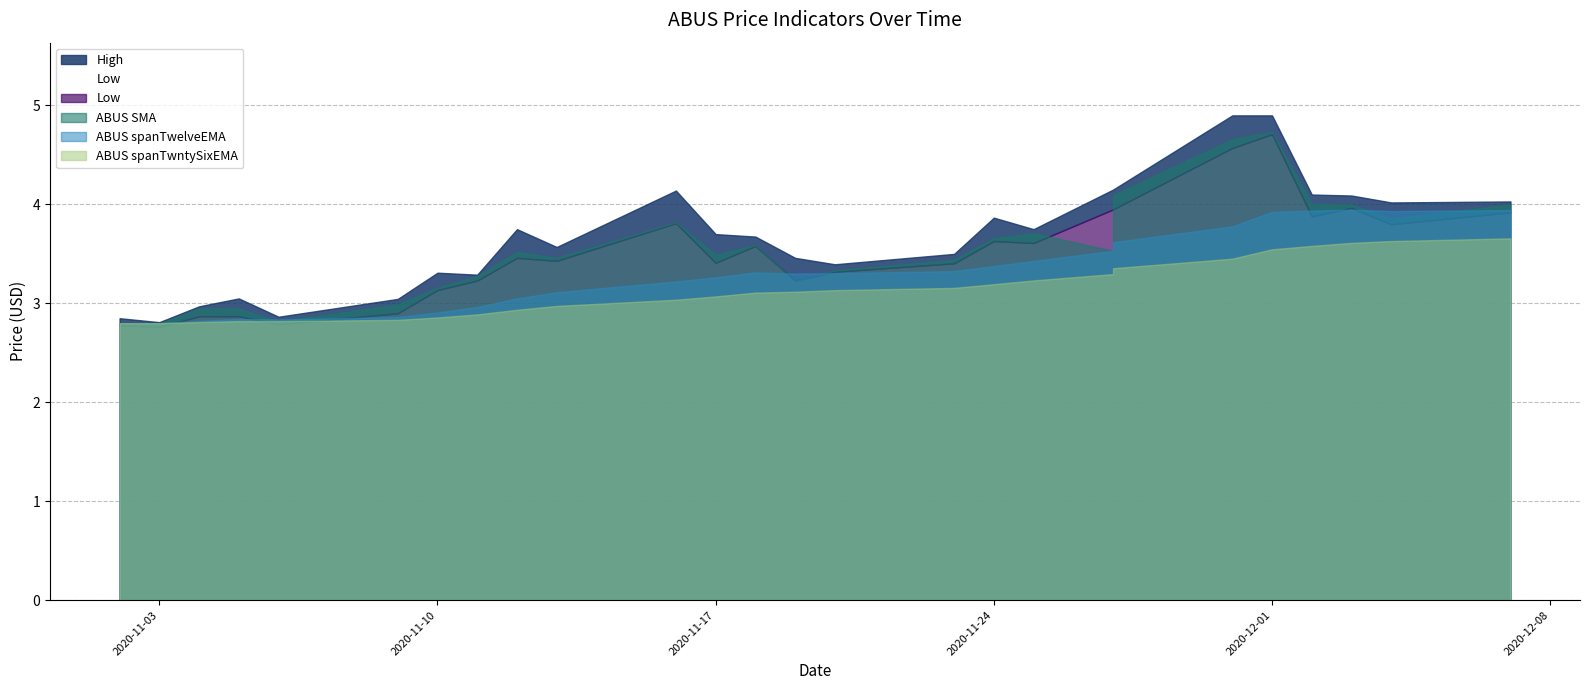

Reading right to left, extract all data points from this chart.

ABUS spanTwelveEMA: 2020-12-07=3.9	2020-12-04=3.9	2020-12-03=3.9	2020-12-02=3.9	2020-12-01=3.9	2020-11-30=3.8	2020-11-27=3.6	2020-11-27=3.5	2020-11-25=3.4	2020-11-24=3.4	2020-11-23=3.3	2020-11-20=3.3	2020-11-19=3.3	2020-11-18=3.3	2020-11-17=3.3	2020-11-16=3.2	2020-11-13=3.1	2020-11-12=3.0	2020-11-11=3.0	2020-11-10=2.9	2020-11-09=2.9	2020-11-06=2.8	2020-11-05=2.8	2020-11-04=2.8	2020-11-03=2.8	2020-11-02=2.8
ABUS spanTwntySixEMA: 2020-12-07=3.7	2020-12-04=3.6	2020-12-03=3.6	2020-12-02=3.6	2020-12-01=3.5	2020-11-30=3.5	2020-11-27=3.4	2020-11-27=3.3	2020-11-25=3.2	2020-11-24=3.2	2020-11-23=3.2	2020-11-20=3.1	2020-11-19=3.1	2020-11-18=3.1	2020-11-17=3.1	2020-11-16=3.0	2020-11-13=3.0	2020-11-12=2.9	2020-11-11=2.9	2020-11-10=2.9	2020-11-09=2.8	2020-11-06=2.8	2020-11-05=2.8	2020-11-04=2.8	2020-11-03=2.8	2020-11-02=2.8
ABUS SMA: 2020-12-07=4.0	2020-12-04=3.9	2020-12-03=4.0	2020-12-02=4.0	2020-12-01=4.7	2020-11-30=4.7	2020-11-27=4.1	2020-11-27=3.5	2020-11-25=3.7	2020-11-24=3.7	2020-11-23=3.4	2020-11-20=3.3	2020-11-19=3.2	2020-11-18=3.6	2020-11-17=3.5	2020-11-16=3.8	2020-11-13=3.5	2020-11-12=3.5	2020-11-11=3.3	2020-11-10=3.2	2020-11-09=3.0	2020-11-06=2.8	2020-11-05=2.9	2020-11-04=2.9	2020-11-03=2.8	2020-11-02=2.8
High: 2020-12-07=4.0	2020-12-04=4.0	2020-12-03=4.1	2020-12-02=4.1	2020-12-01=4.9	2020-11-30=4.9	2020-11-27=4.2	2020-11-27=4.2	2020-11-25=3.8	2020-11-24=3.9	2020-11-23=3.5	2020-11-20=3.4	2020-11-19=3.5	2020-11-18=3.7	2020-11-17=3.7	2020-11-16=4.1	2020-11-13=3.6	2020-11-12=3.8	2020-11-11=3.3	2020-11-10=3.3	2020-11-09=3.0	2020-11-06=2.9	2020-11-05=3.0	2020-11-04=3.0	2020-11-03=2.8	2020-11-02=2.9
Low: 2020-12-07=3.9	2020-12-04=3.8	2020-12-03=4.0	2020-12-02=3.9	2020-12-01=4.7	2020-11-30=4.6	2020-11-27=4.0	2020-11-27=4.0	2020-11-25=3.6	2020-11-24=3.6	2020-11-23=3.4	2020-11-20=3.3	2020-11-19=3.2	2020-11-18=3.6	2020-11-17=3.4	2020-11-16=3.8	2020-11-13=3.4	2020-11-12=3.5	2020-11-11=3.2	2020-11-10=3.1	2020-11-09=2.9	2020-11-06=2.8	2020-11-05=2.9	2020-11-04=2.9	2020-11-03=2.8	2020-11-02=2.8